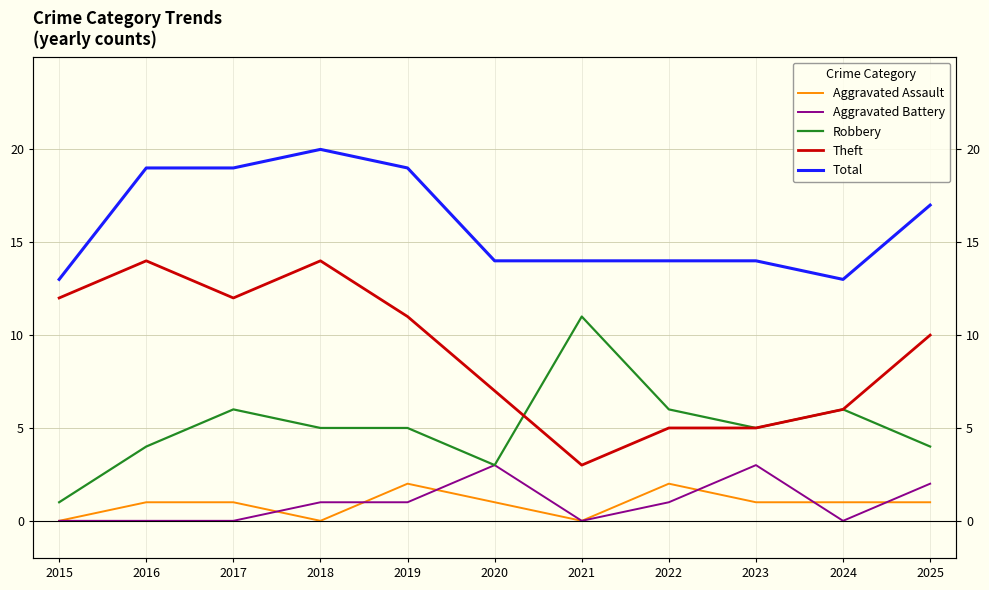

At which category is the sum across all series the highest?

2018